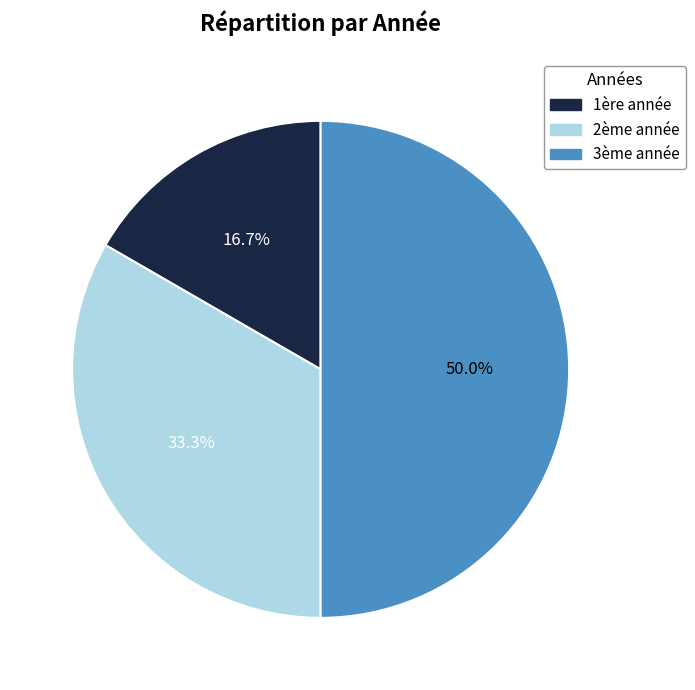

What percentage do 2ème année and 3ème année together represent?

83.3%